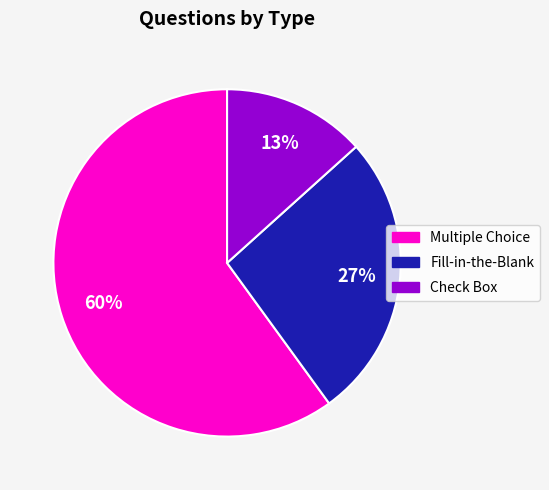

Which slice is the smallest?

Check Box